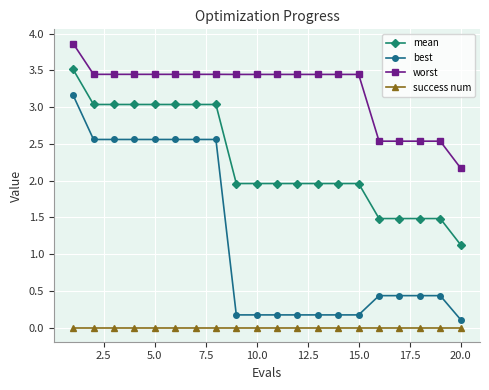

List the series in order of their peak value, lowest first.

success num, best, mean, worst